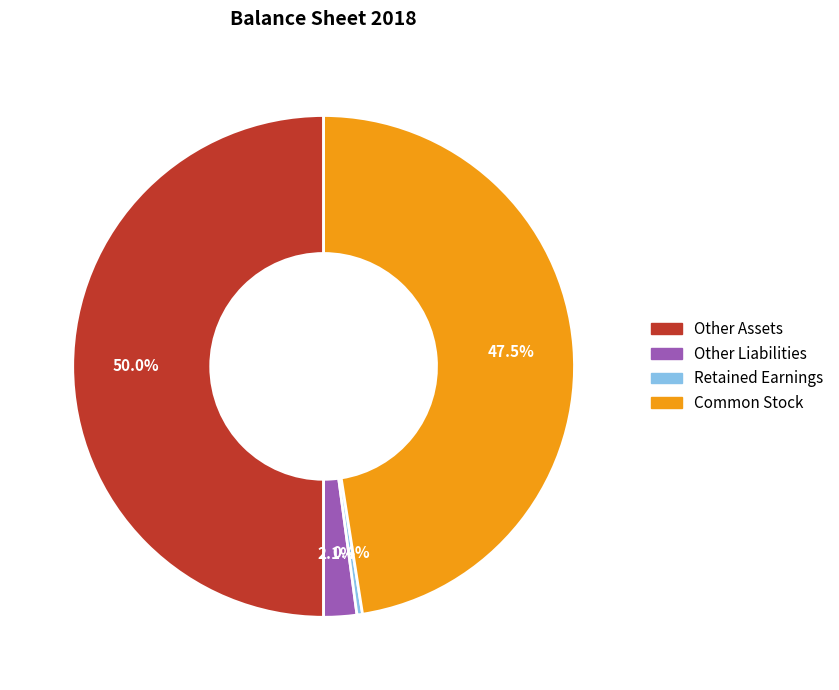

Is Retained Earnings the majority of the pie?

No